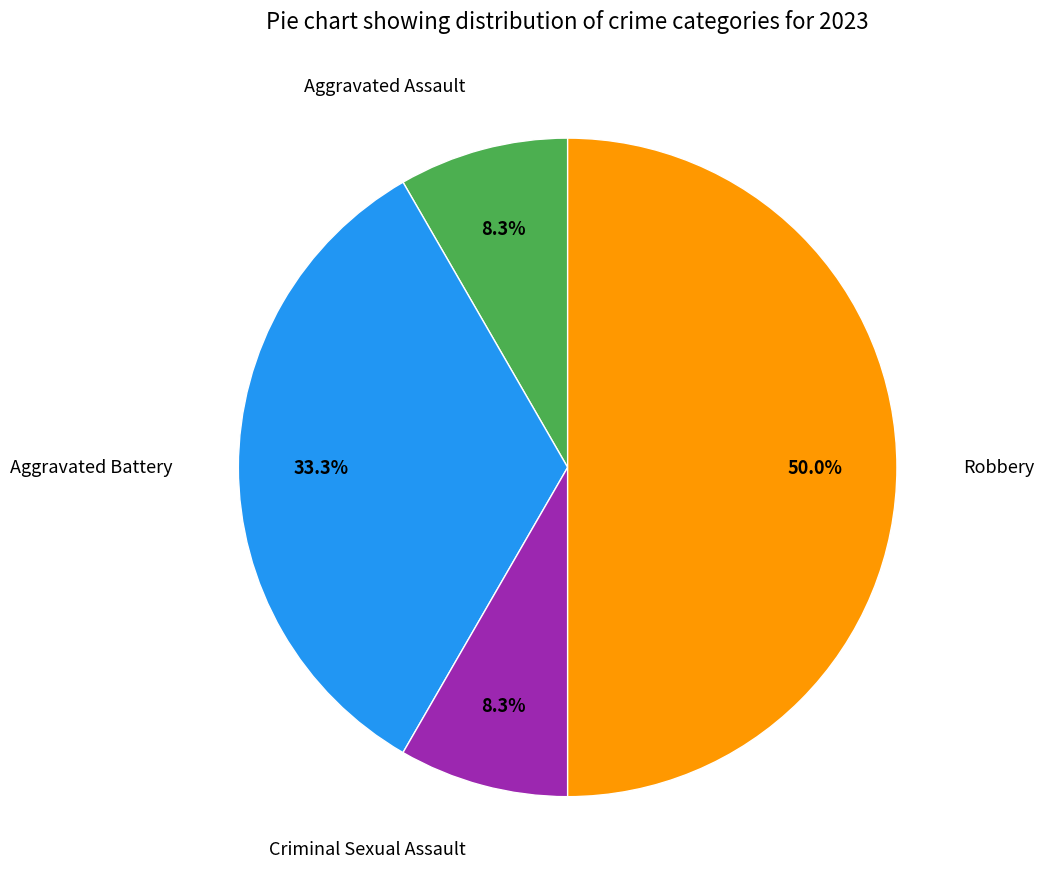

What percentage is NOT represented by Criminal Sexual Assault?

91.7%